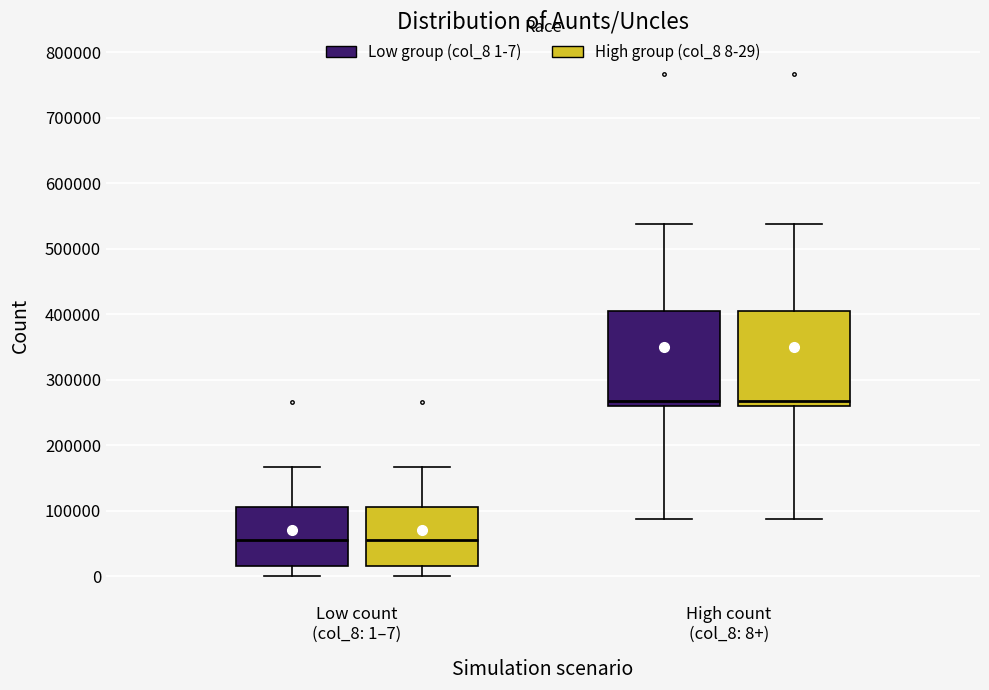

Reading left to right, transcribe this box plot: for each box, give where its median line is, the range the box spans, and where its two whiskers end, as read against the y-axis. The values are not printed on the chart, so give them approximately, as read against the axis.

Low count (col_8: 1–7) (Low group (col_8 1-7)): median 60000, box 20000 to 110000, whiskers 0 to 170000
Low count (col_8: 1–7) (High group (col_8 8-29)): median 60000, box 20000 to 110000, whiskers 0 to 170000
High count (col_8: 8+) (Low group (col_8 1-7)): median 270000, box 260000 to 410000, whiskers 90000 to 540000
High count (col_8: 8+) (High group (col_8 8-29)): median 270000, box 260000 to 410000, whiskers 90000 to 540000